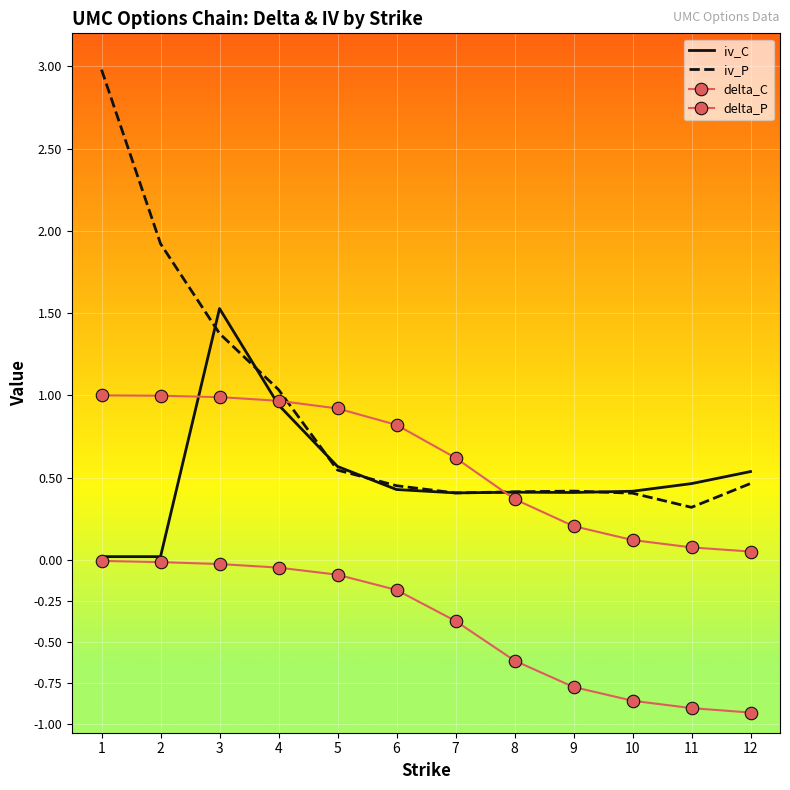

At which label does iv_C reach its peak?

3